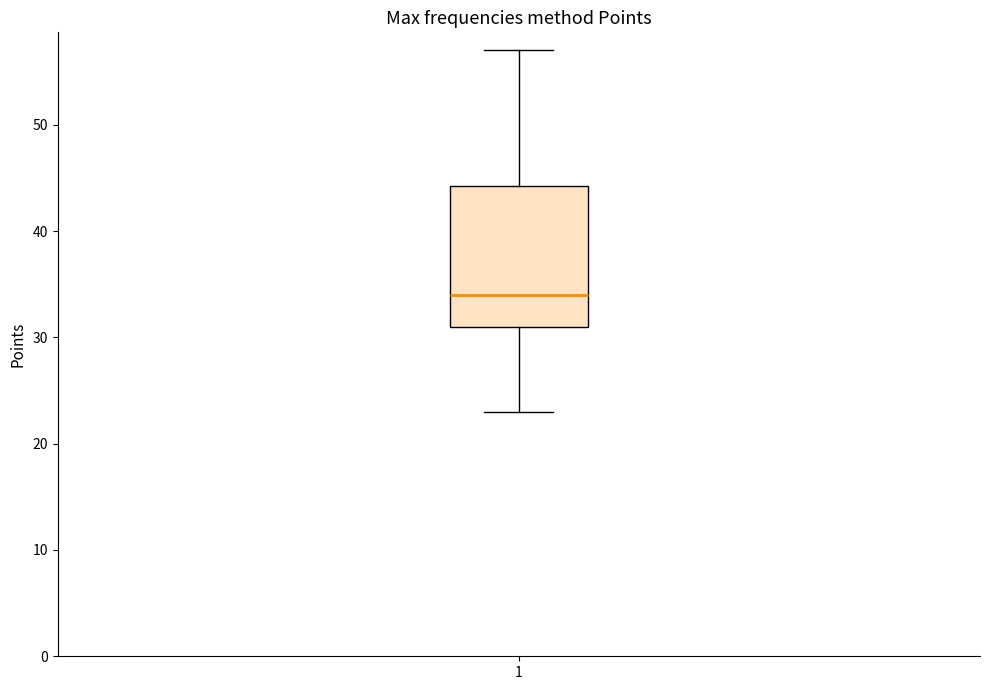

Where is the lower edge of the box at x = 1 on the y-axis? The values are not printed on the chart, so give them approximately, as read against the axis.

31